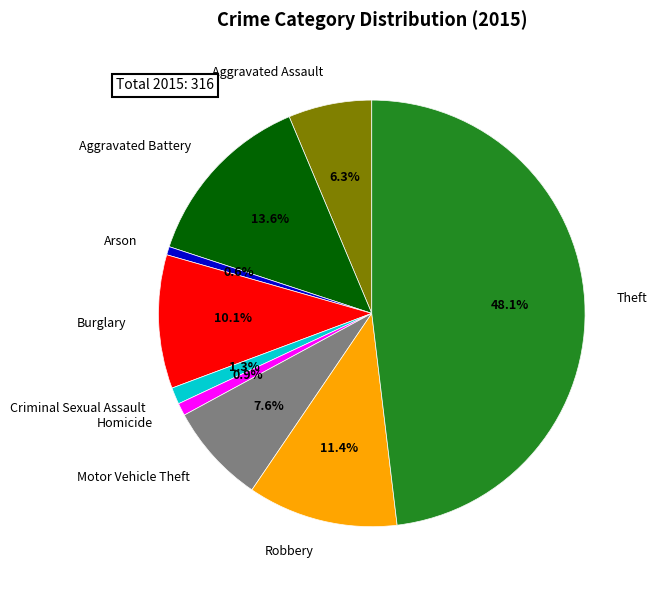

Does Aggravated Battery account for over 50% of the chart?

No